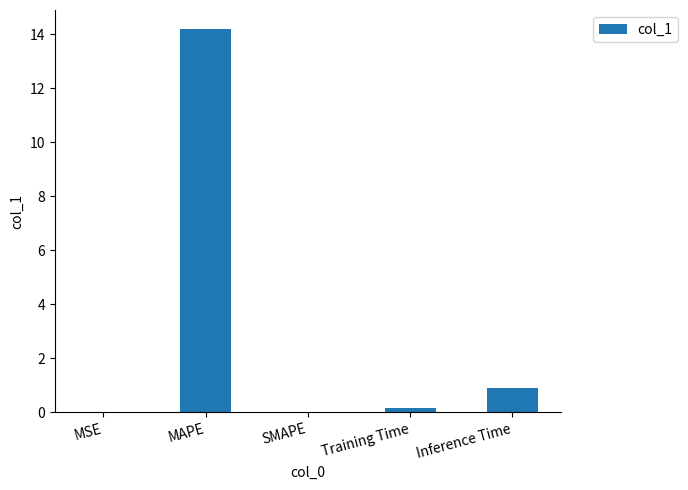

Where is the data nearest to the value 7?

Inference Time